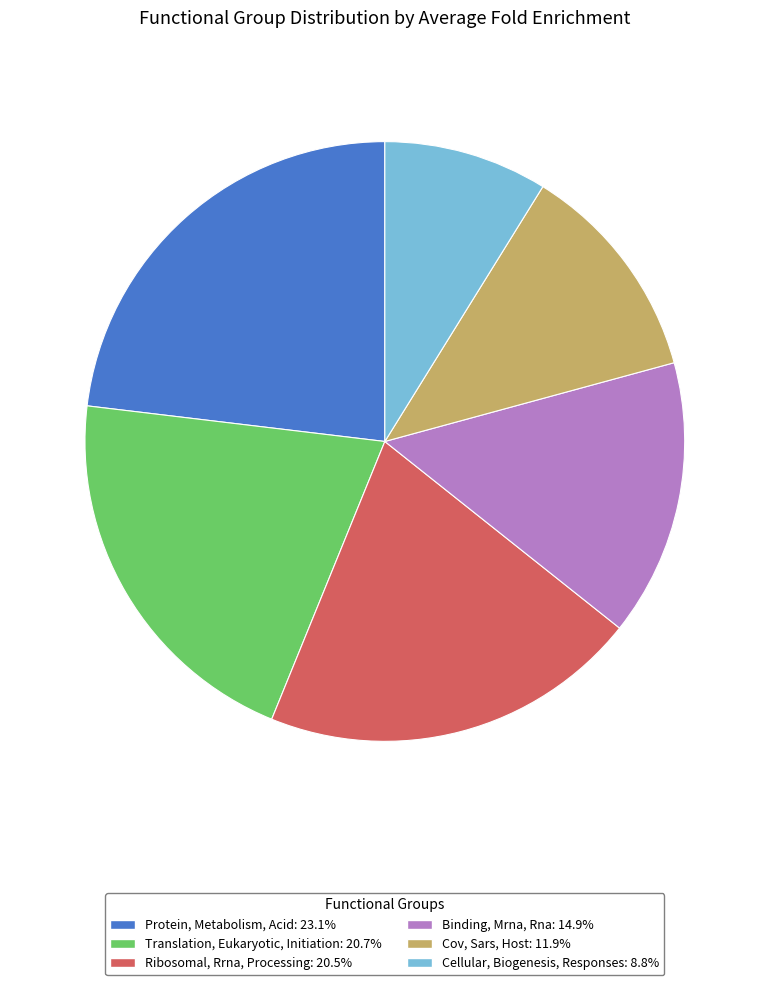

Which has a higher value, Protein, Metabolism, Acid or Ribosomal, Rrna, Processing?

Protein, Metabolism, Acid